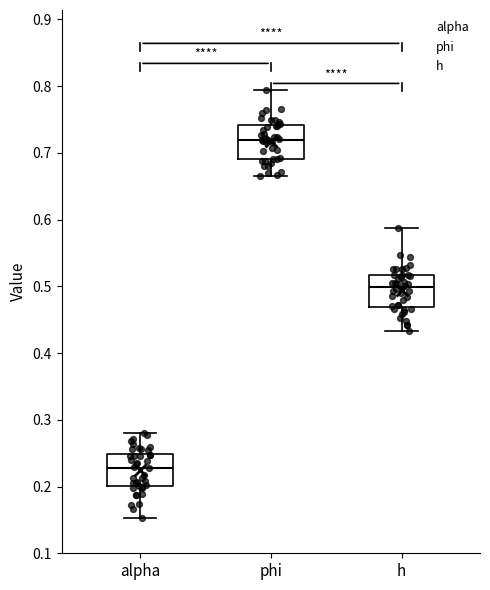

Reading left to right, transcribe this box plot: for each box, give where its median line is, the range the box spans, and where its two whiskers end, as read against the y-axis. The values are not printed on the chart, so give them approximately, as read against the axis.

alpha: median 0.23, box 0.20 to 0.25, whiskers 0.15 to 0.28
phi: median 0.72, box 0.69 to 0.74, whiskers 0.66 to 0.79
h: median 0.50, box 0.47 to 0.52, whiskers 0.43 to 0.59